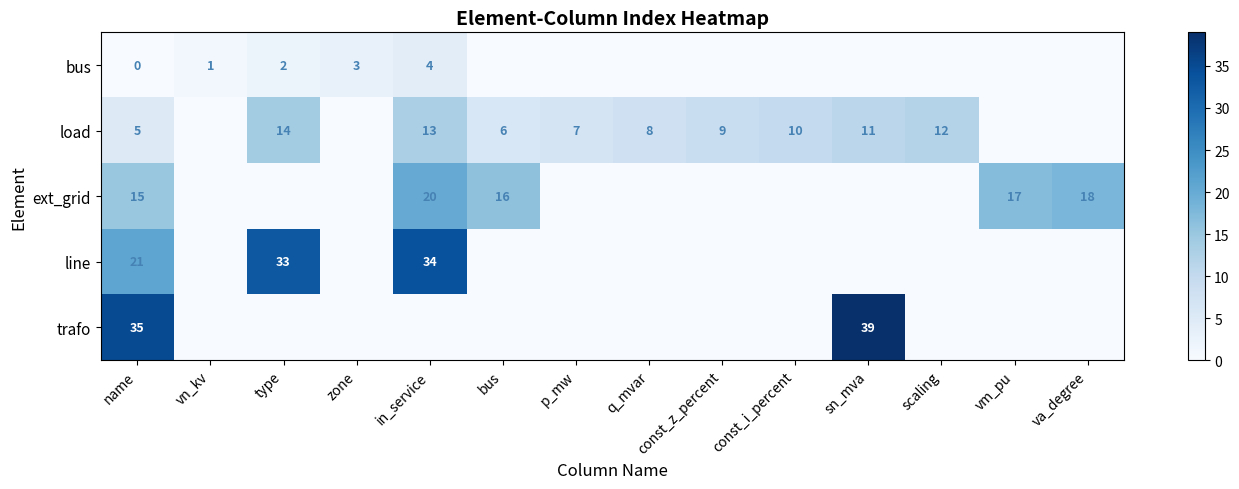

Is the value of row_3 at vn_kv greater than the value of row_4 at scaling?

No